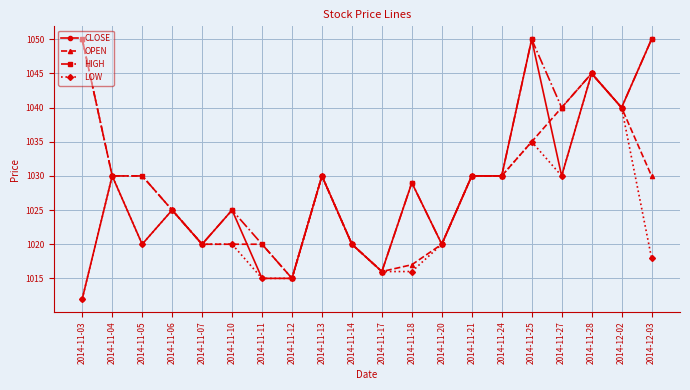

How many categories are shown in the chart?

20